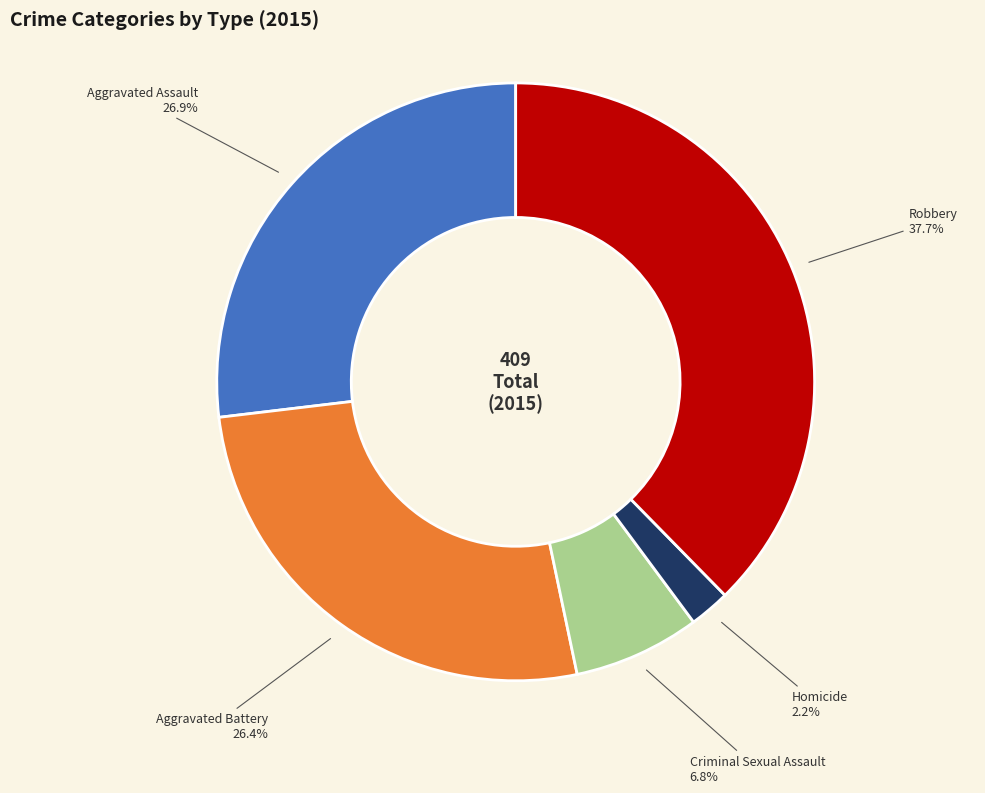

What percentage is the Criminal Sexual Assault slice, to the nearest percent?

7%